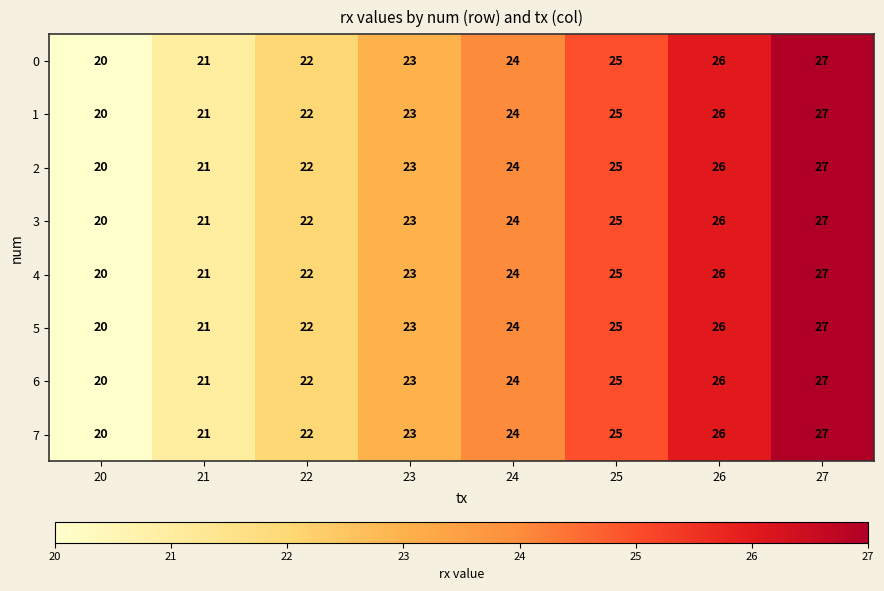

Is it true that 2 equals 26 at 26?

True